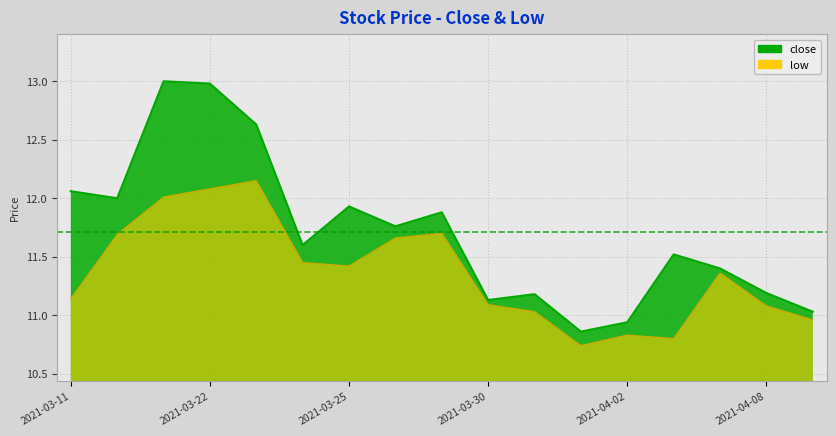

Reading left to right, transcribe all the data shown in this chart.

close: 12.1	12.0	13.0	13.0	12.6	11.6	11.9	11.8	11.9	11.1	11.2	10.9	10.9	11.5	11.4	11.2	11.0
low: 11.1	11.7	12.0	12.1	12.2	11.4	11.4	11.7	11.7	11.1	11.0	10.7	10.8	10.8	11.4	11.1	11.0